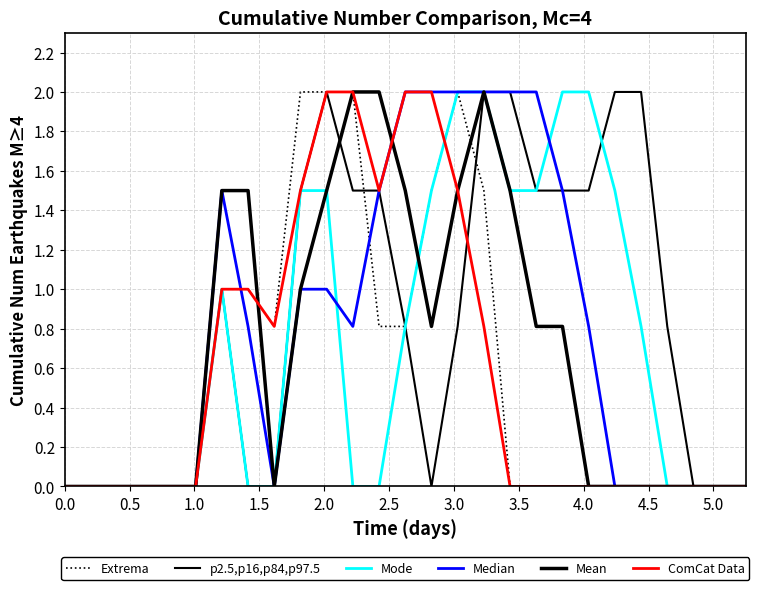

Reading right to left, extract all data points from this chart.

Extrema: 0.0	0.0	0.0	0.0	0.0	0.0	0.0	0.0	0.0	0.0	1.5	2.0	1.5	0.8	0.8	2.0	2.0	2.0	0.8	1.0	1.0	0.0	0.0	0.0	0.0	0.0	0.0
p2.5,p16,p84,p97.5: 0.0	0.0	0.0	0.8	2.0	2.0	1.5	1.5	1.5	2.0	2.0	0.8	0.0	0.8	1.5	1.5	2.0	1.5	0.0	0.0	1.0	0.0	0.0	0.0	0.0	0.0	0.0
Mode: 0.0	0.0	0.0	0.0	0.8	1.5	2.0	2.0	1.5	1.5	2.0	2.0	1.5	0.8	0.0	0.0	1.5	1.5	0.0	0.0	1.0	0.0	0.0	0.0	0.0	0.0	0.0
Median: 0.0	0.0	0.0	0.0	0.0	0.0	0.8	1.5	2.0	2.0	2.0	2.0	2.0	2.0	1.5	0.8	1.0	1.0	0.0	0.8	1.5	0.0	0.0	0.0	0.0	0.0	0.0
Mean: 0.0	0.0	0.0	0.0	0.0	0.0	0.0	0.8	0.8	1.5	2.0	1.5	0.8	1.5	2.0	2.0	1.5	1.0	0.0	1.5	1.5	0.0	0.0	0.0	0.0	0.0	0.0
ComCat Data: 0.0	0.0	0.0	0.0	0.0	0.0	0.0	0.0	0.0	0.0	0.8	1.5	2.0	2.0	1.5	2.0	2.0	1.5	0.8	1.0	1.0	0.0	0.0	0.0	0.0	0.0	0.0